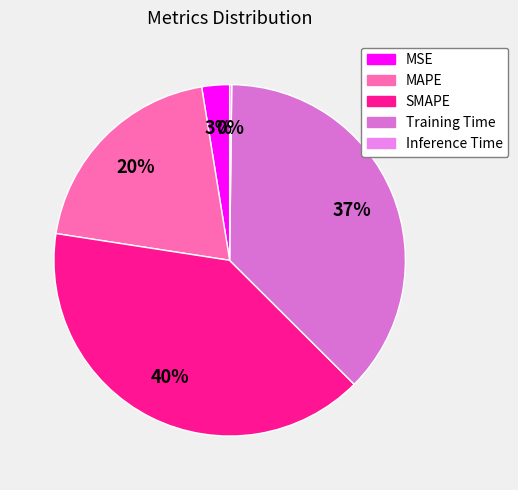

To the nearest percent, what percentage of the pie is SMAPE?

40%